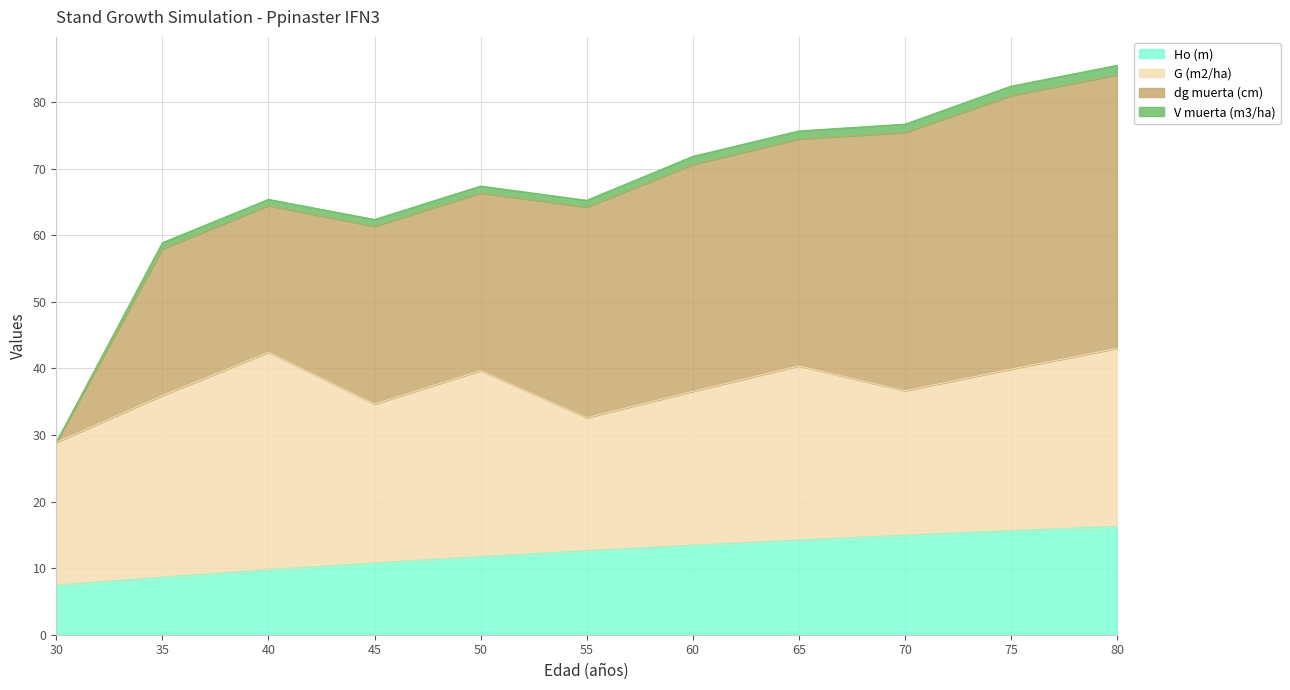

What are all the series names shown in the legend?

Ho (m), G (m2/ha), dg muerta (cm), V muerta (m3/ha)